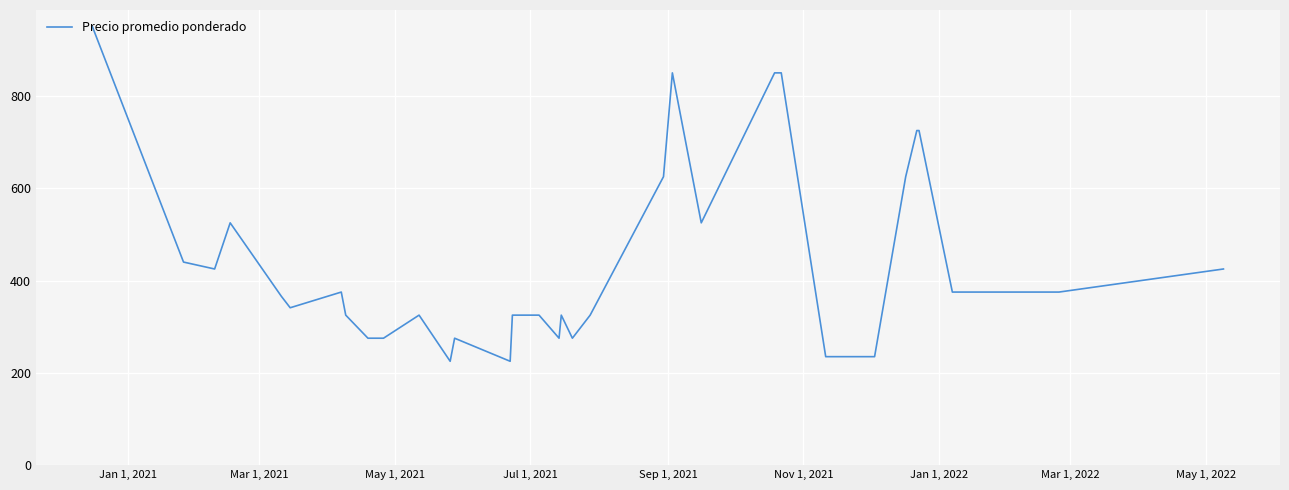

What is the difference between the maximum and minimum values?

725